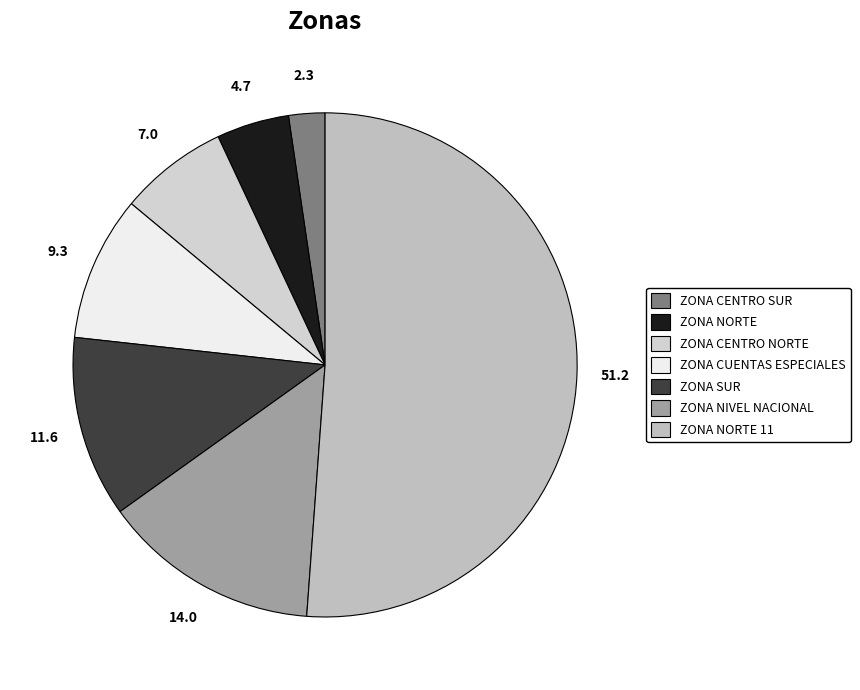

Approximately how many times larger is the value at ZONA NORTE compared to ZONA NIVEL NACIONAL?

0.3